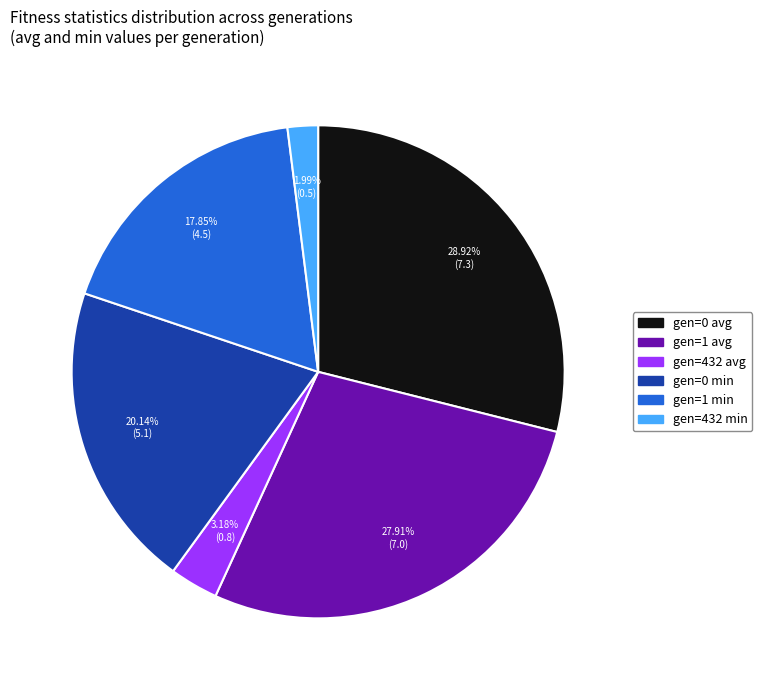

Is the sum of gen=432 avg and gen=0 avg greater than half?

No